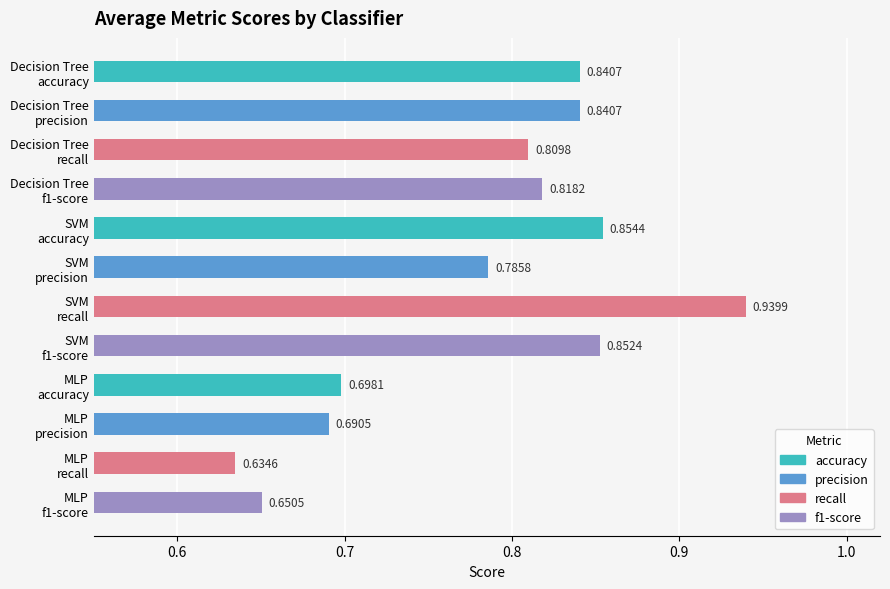

How many bars are there in total?

12